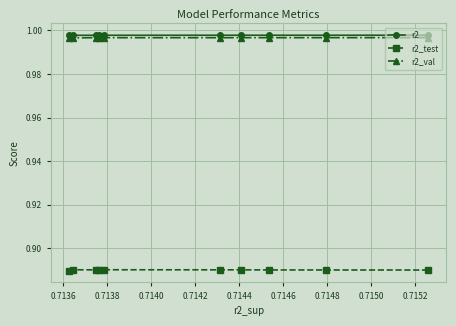

At how many categories does at least one series exceed 0?

10